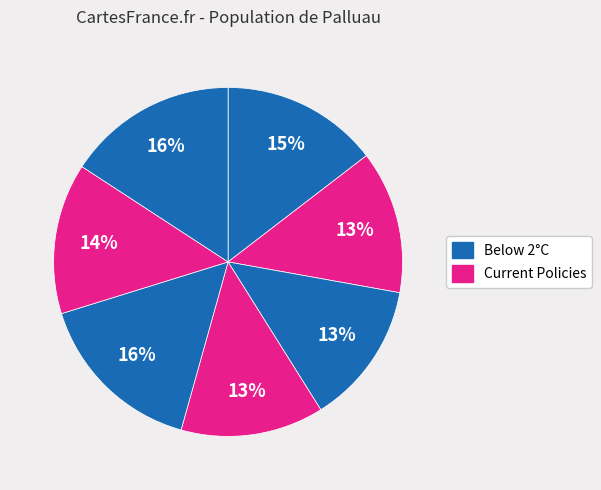

How many slices are in this pie chart?

7